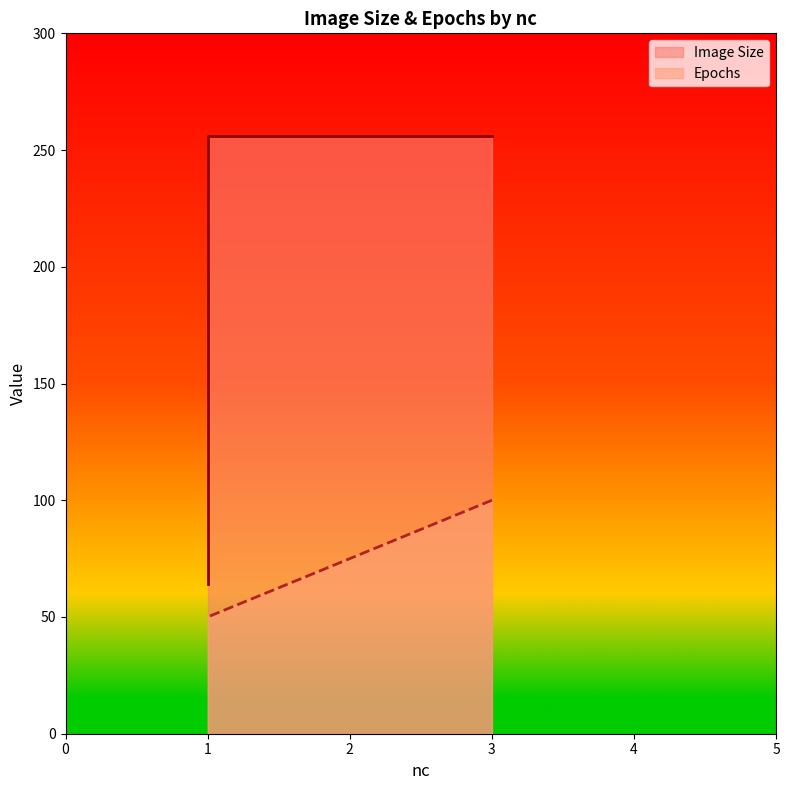

True or false: Epochs and Image Size intersect in this chart.

False